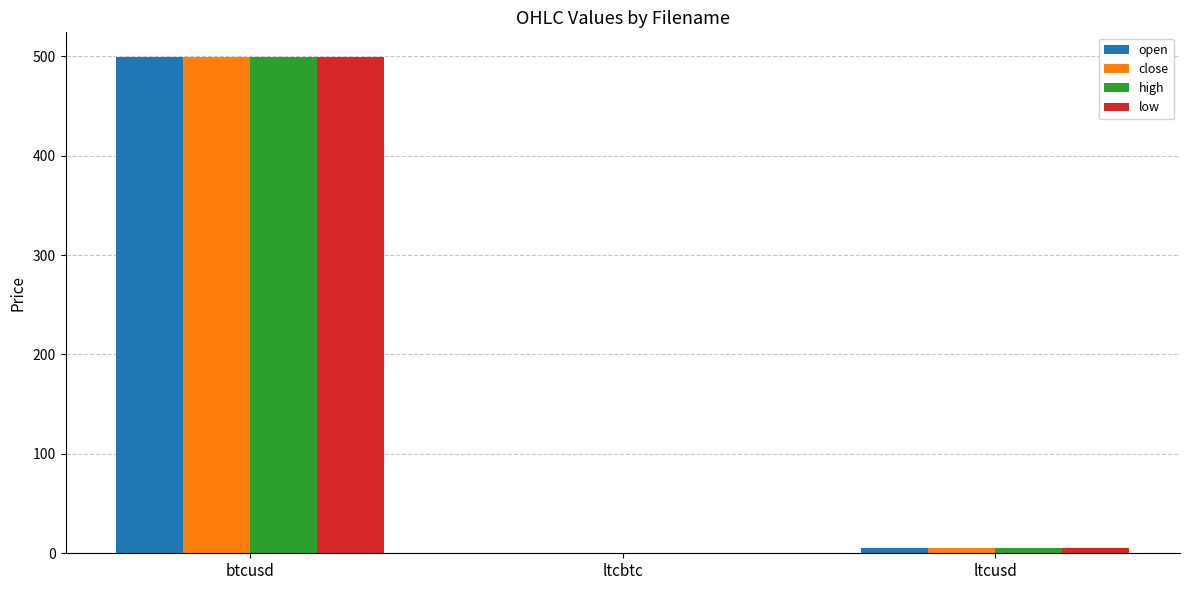

Are the bars grouped side by side (vs. stacked)?

Yes